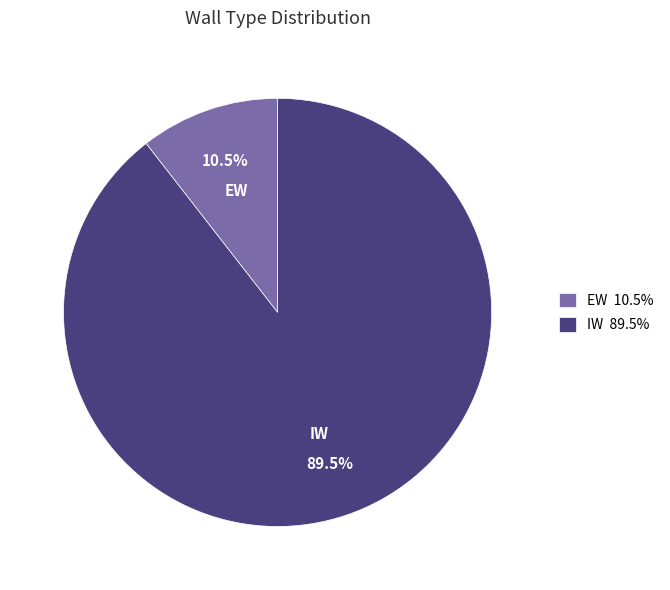

What is the largest slice in the pie chart?

IW